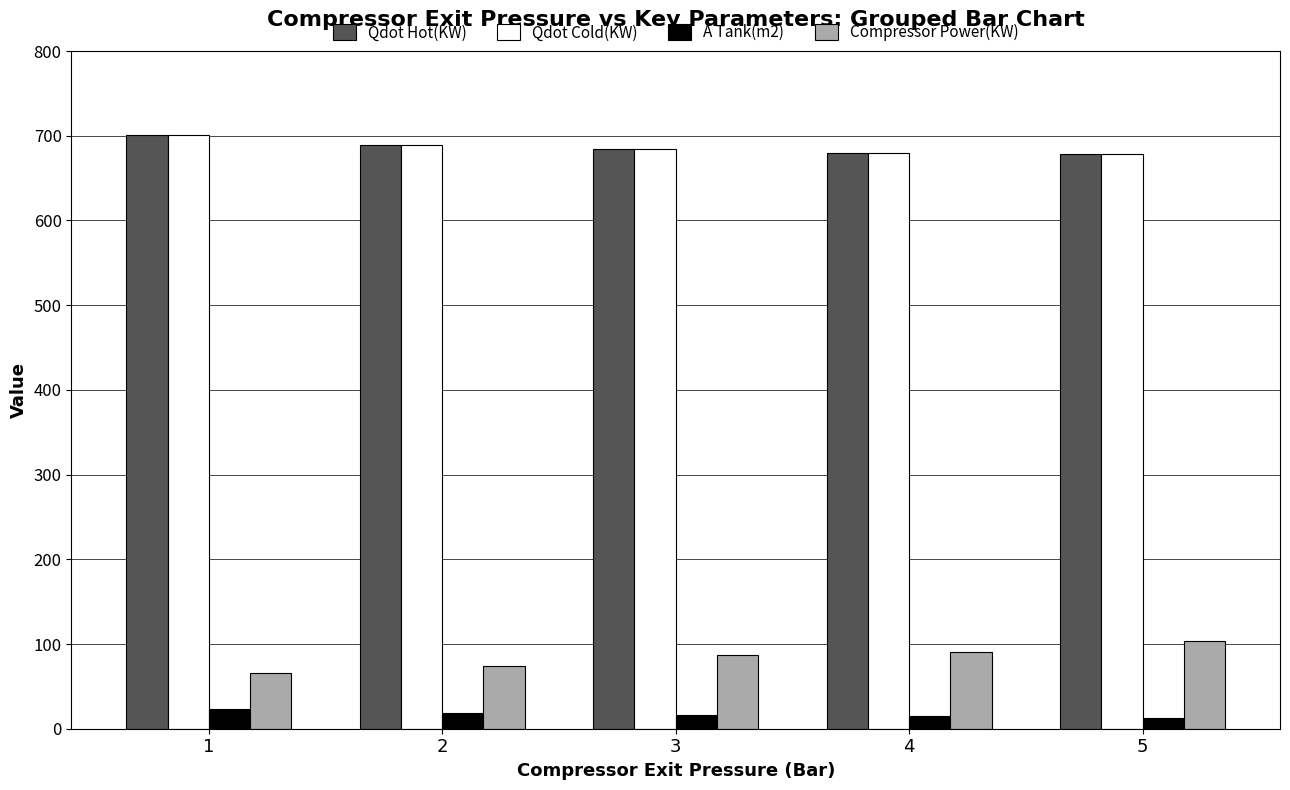

The value of Qdot Cold(KW) at 4 is 894.8. True or false?

False